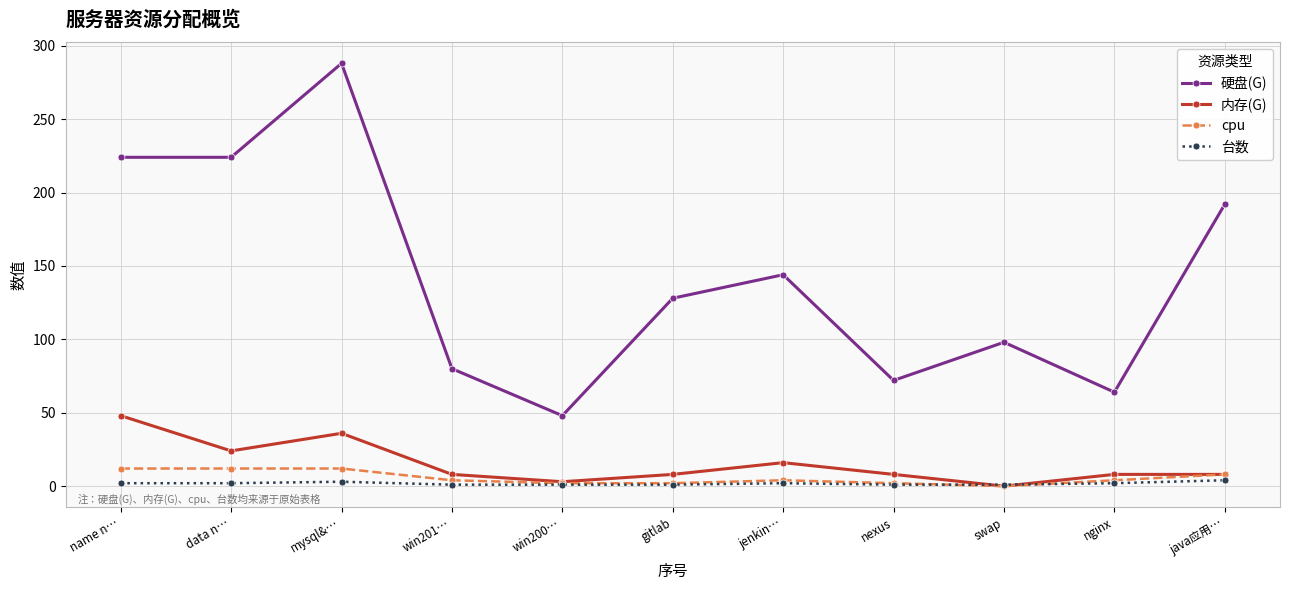

The value of 台数 at nginx is 2. True or false?

True